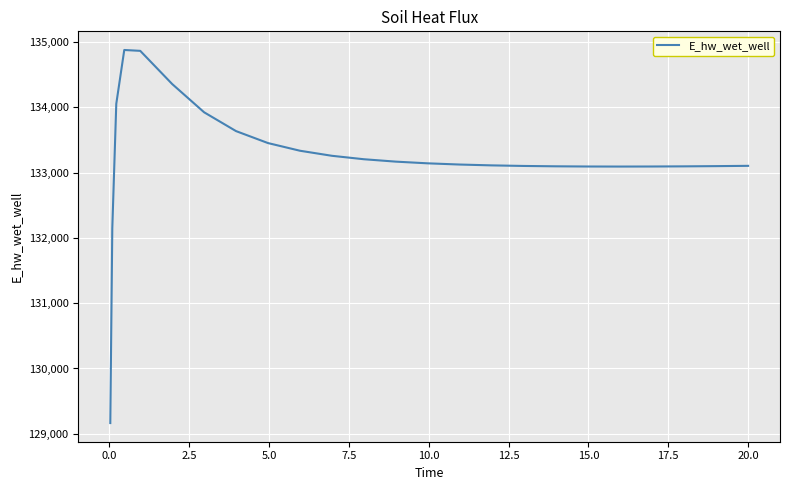

What is the smallest value displayed?

129163.7